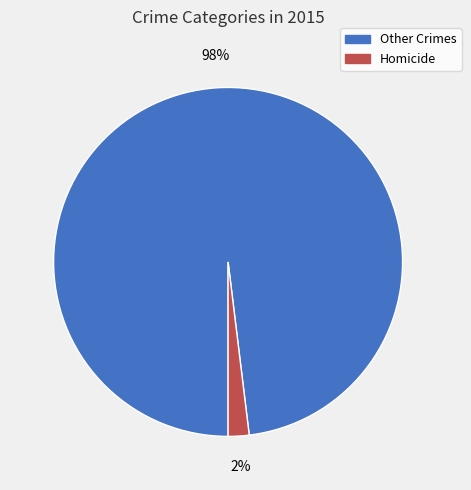

Is there any slice that represents more than half of the pie?

Yes